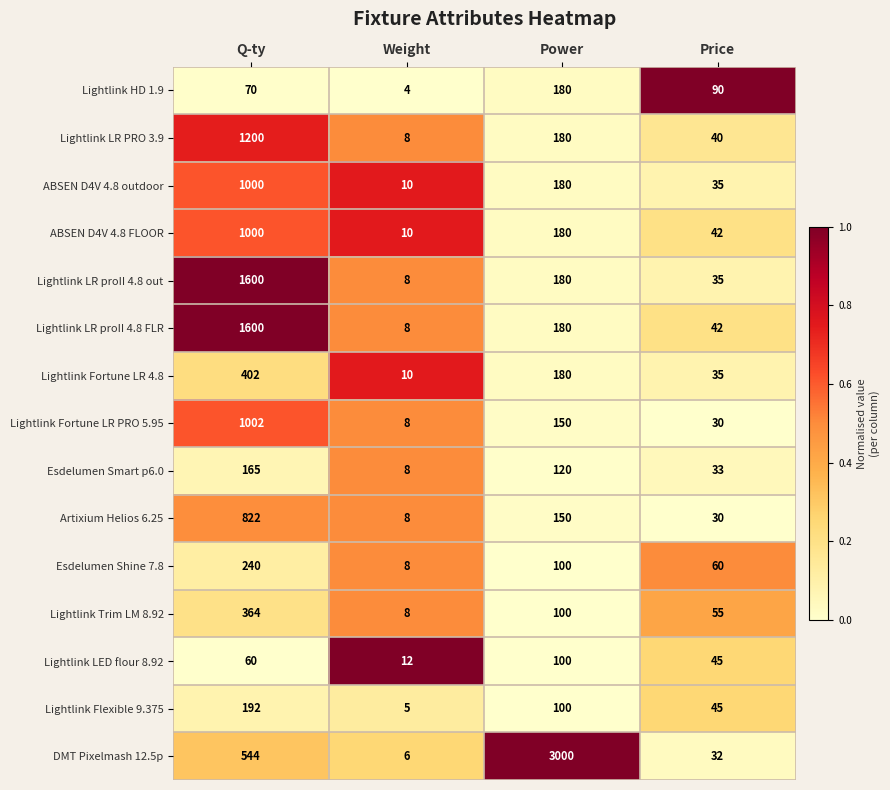

Which series changed the most between Q-ty and Price?

Lightlink LR proII 4.8 out